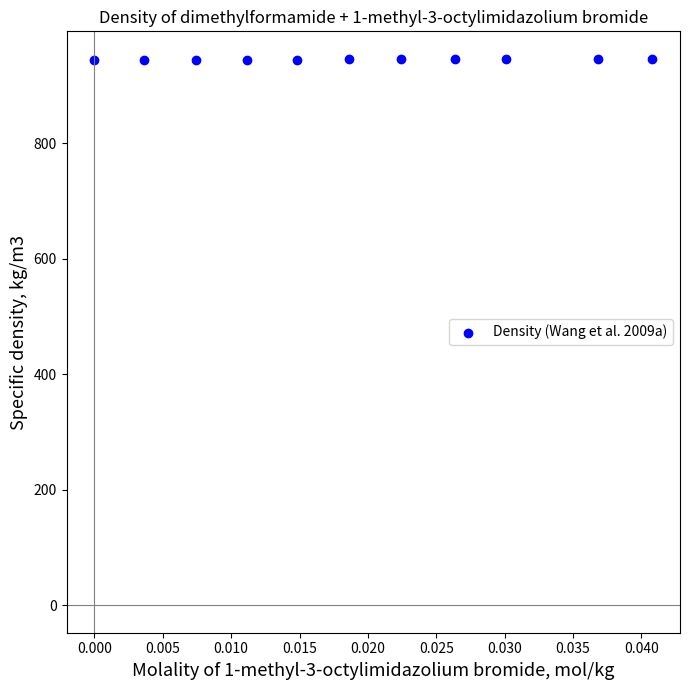

What is the average Y value?

945.6